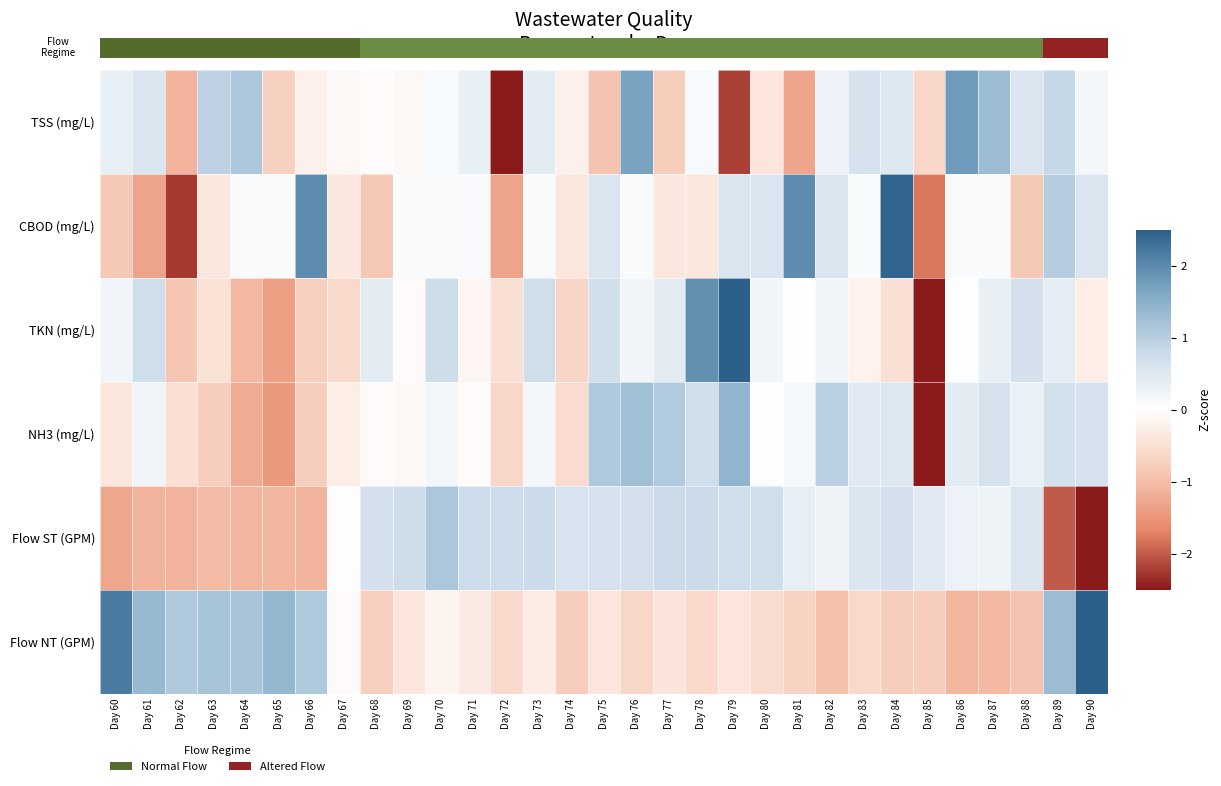

What is the total value across all series at Day 78?

2.6